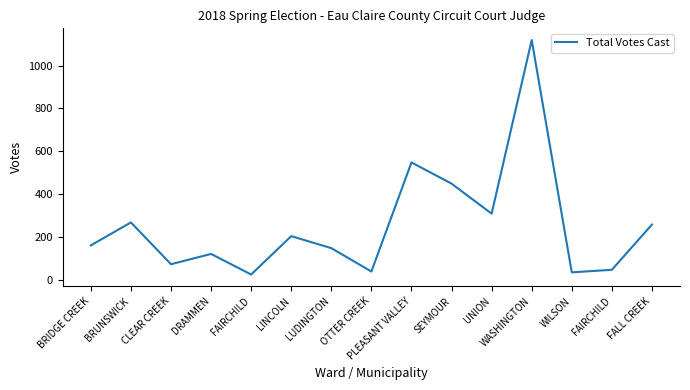

At which category does the data reach its first local valley?

CLEAR CREEK